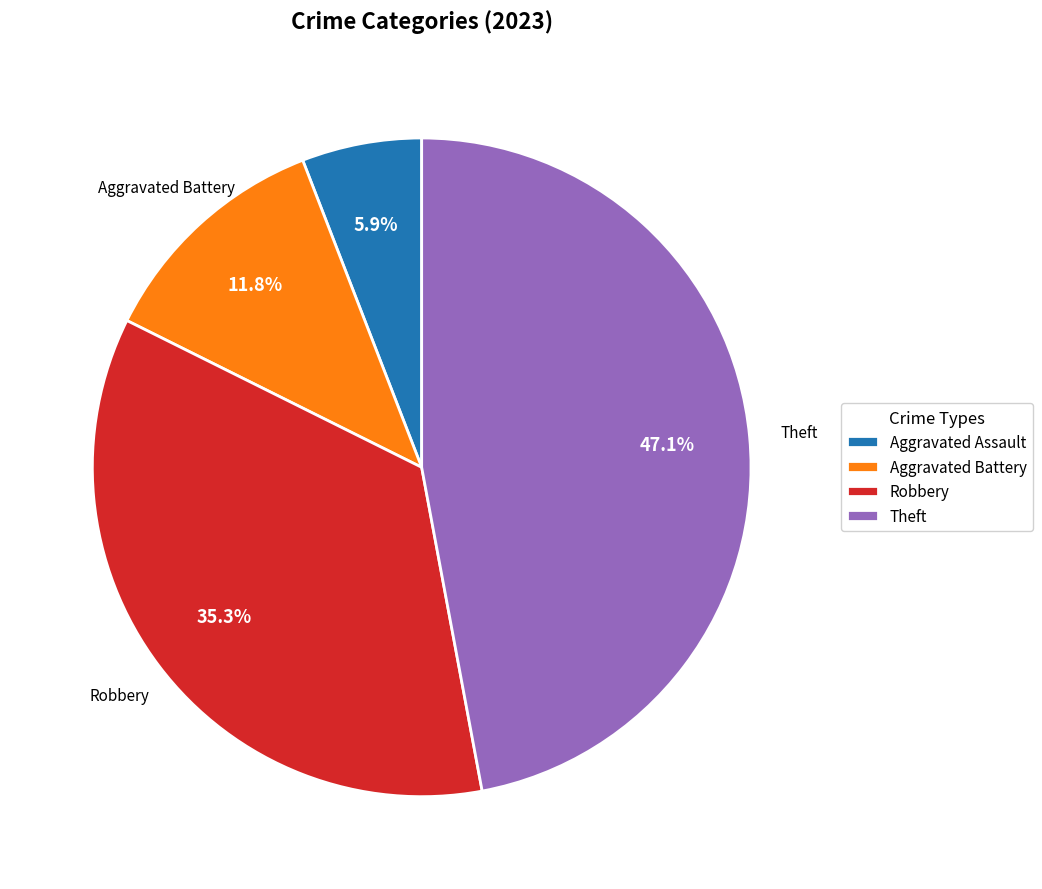

True or false: Robbery accounts for 35% of the total.

True